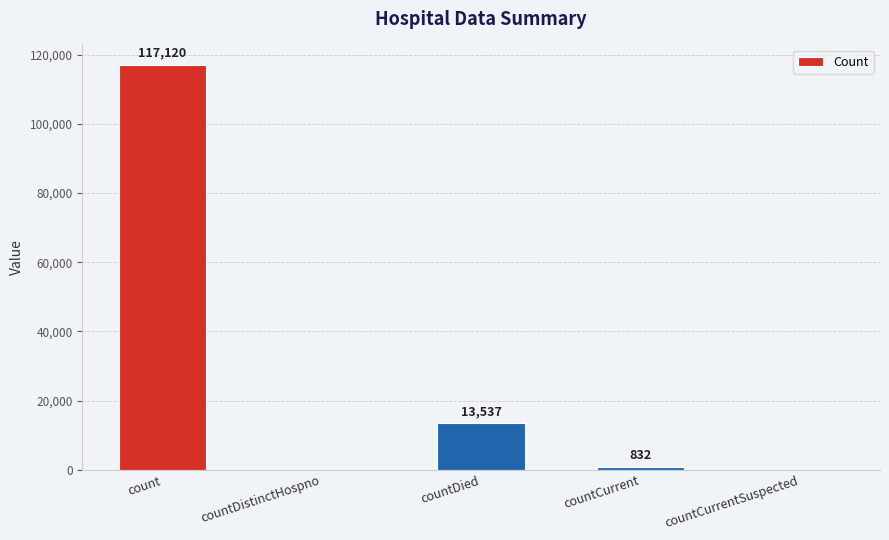

What is the sum of the values at count and countDied?

130657